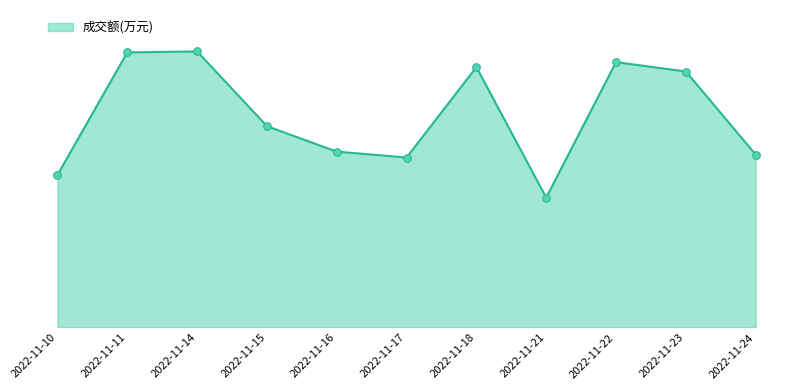

What is the change in value from 2022-11-16 to 2022-11-23?

+1292